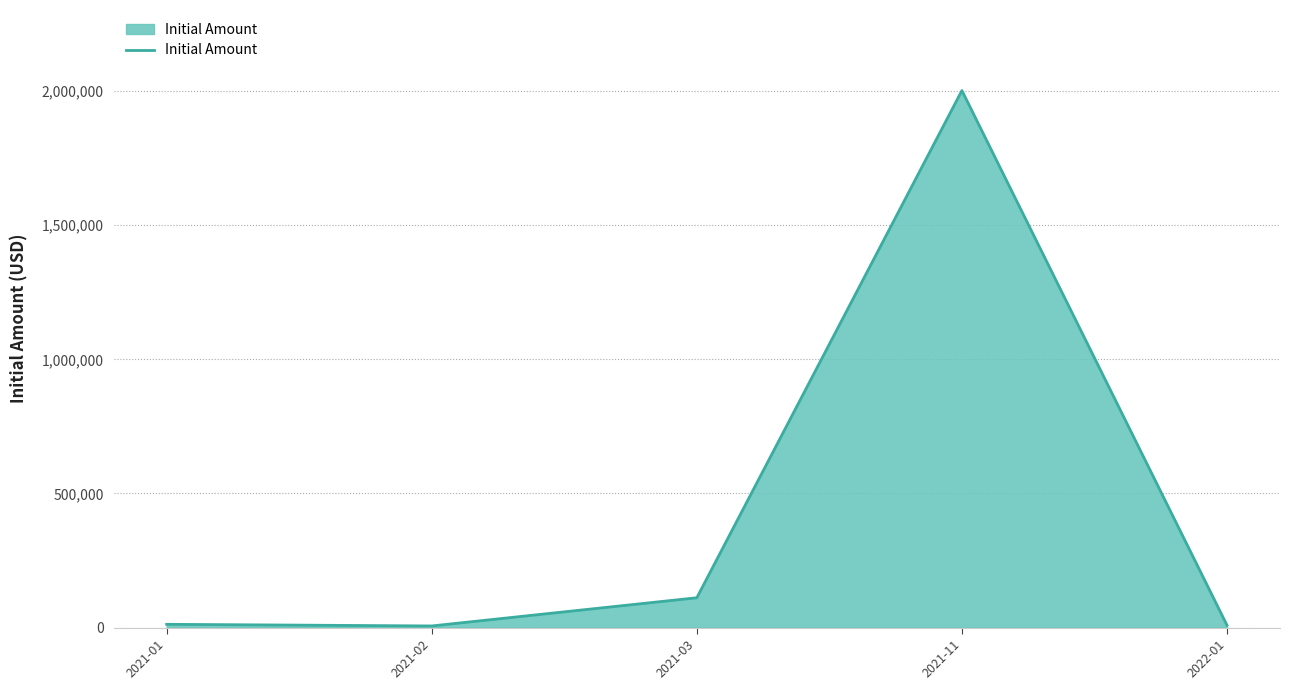

At which label is the value closest to 1004025?

2021-03